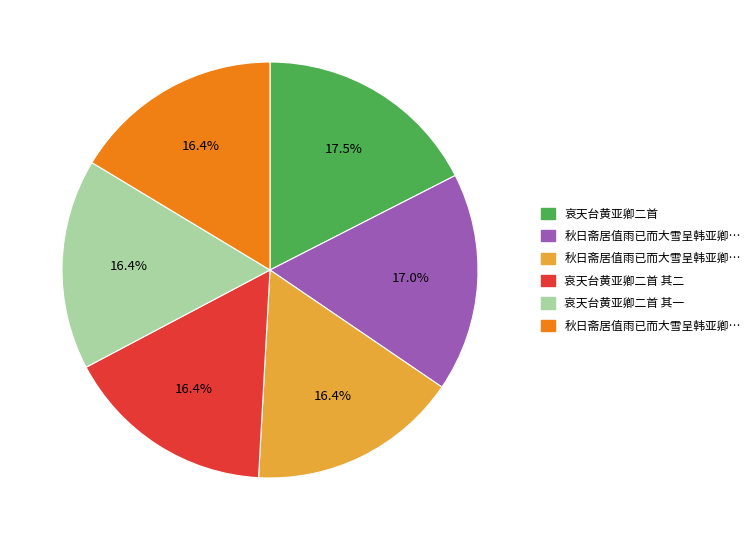

Is there a majority slice in this chart?

No